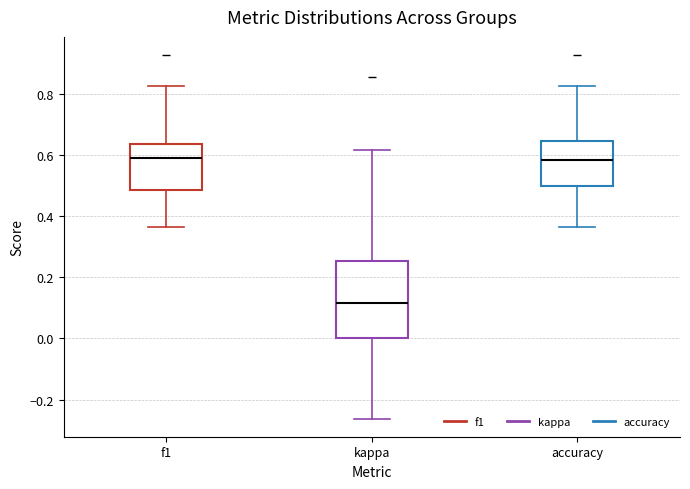

Comparing the boxes themselves (not the whiskers), which one is the tallest?

kappa